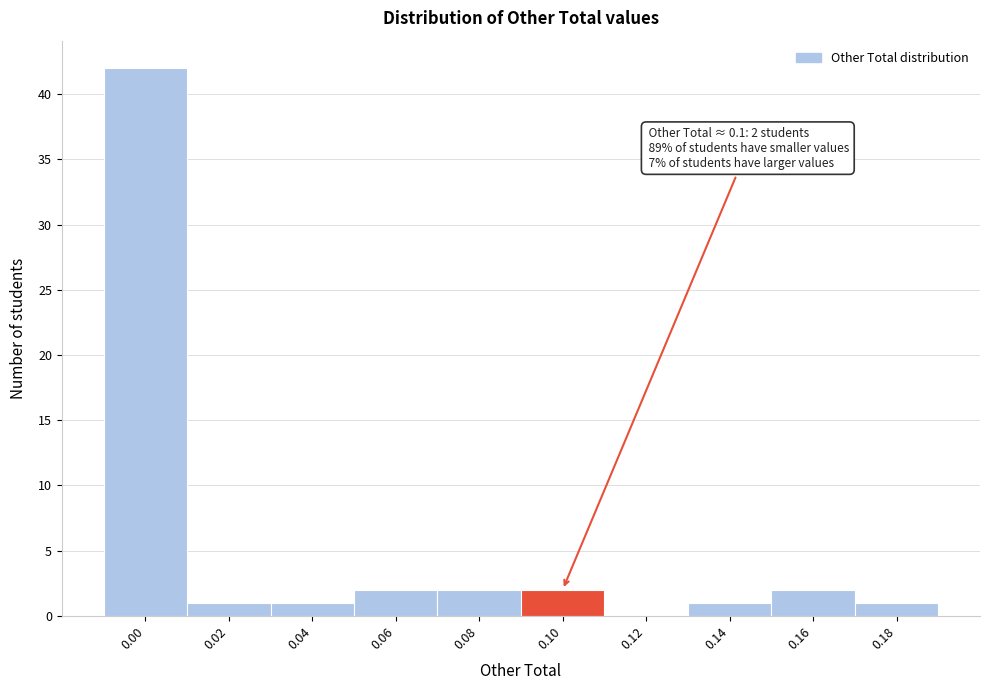

Reading left to right, transcribe all the data shown in this chart.

0.00=42	0.02=1	0.04=1	0.06=2	0.08=2	0.10=2	0.12=0	0.14=1	0.16=2	0.18=1